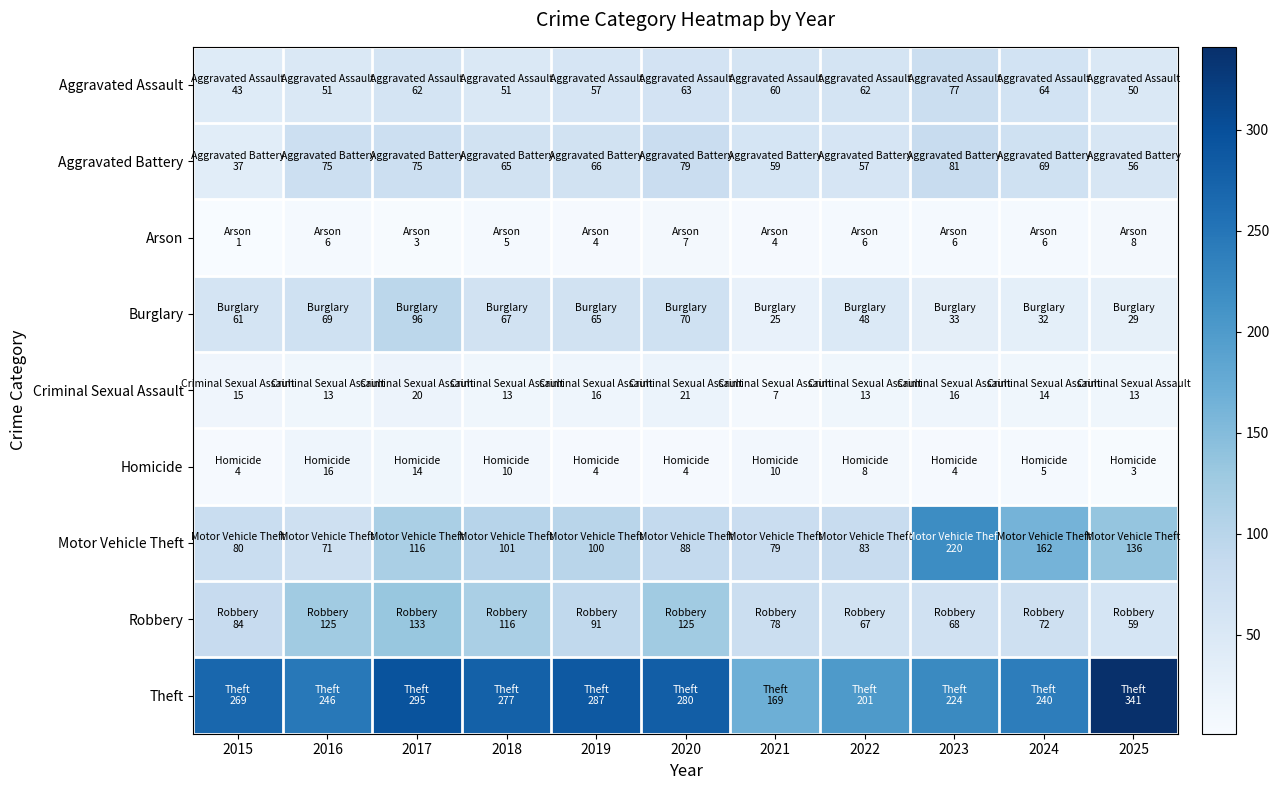

Which series has the largest range (max minus min)?

Theft